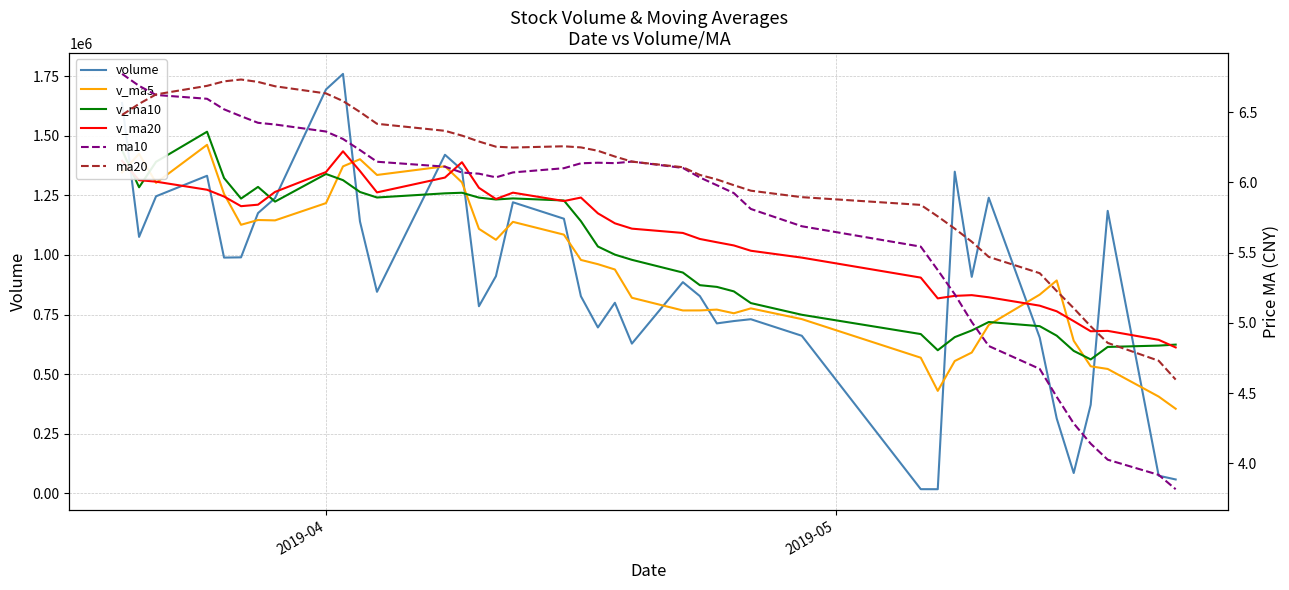

What is the value of the ma20 point at the 33rd from the left?

5.5